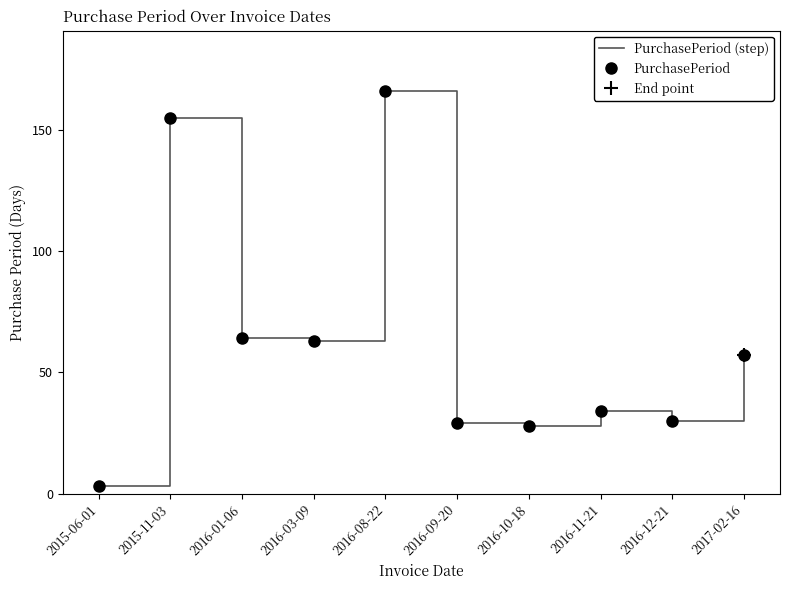

What value does the PurchasePeriod series have at 2016-10-18, to the nearest 50?

50